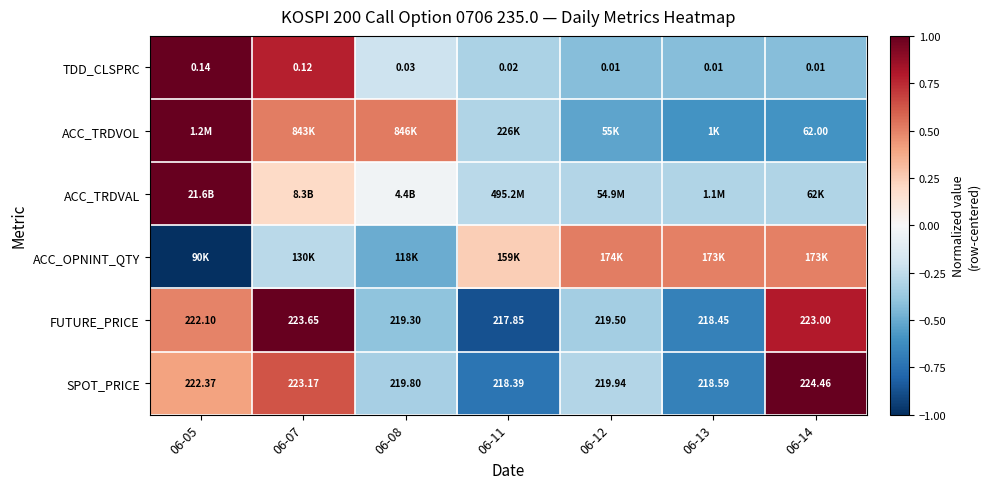

Is the value of SPOT_PRICE at 06-14 greater than the value of ACC_TRDVOL at 06-07?

Yes